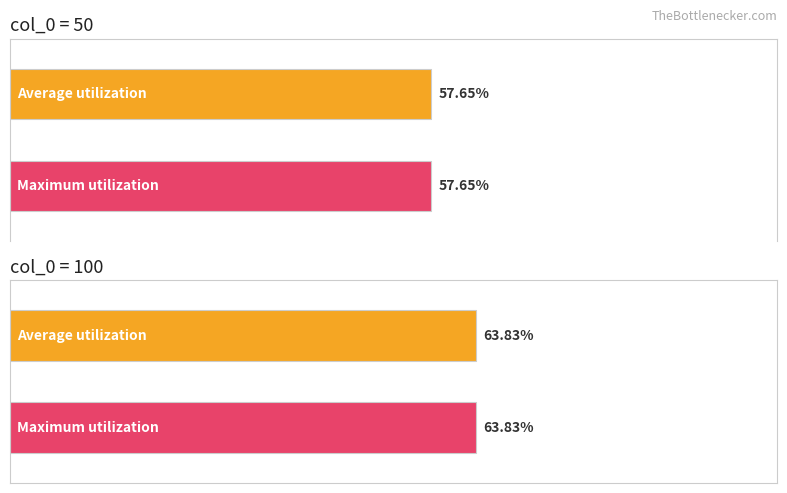

The value at 100 is 0.6. True or false?

True